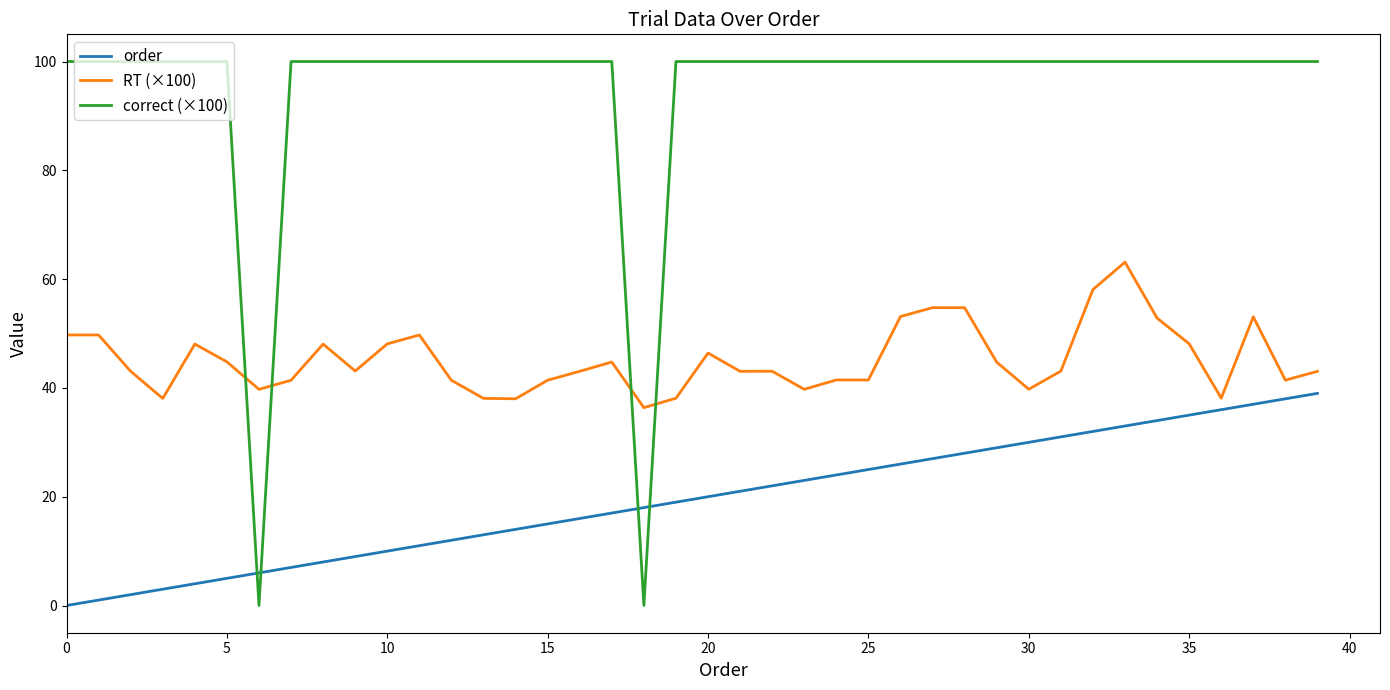

Rank the series by their maximum value, from lowest to highest.

order, RT (×100), correct (×100)